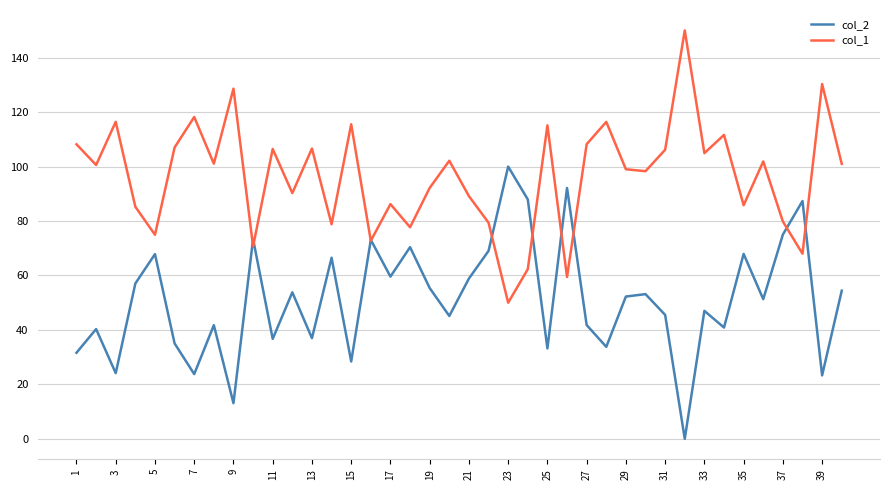

How many lines are shown in the chart?

2